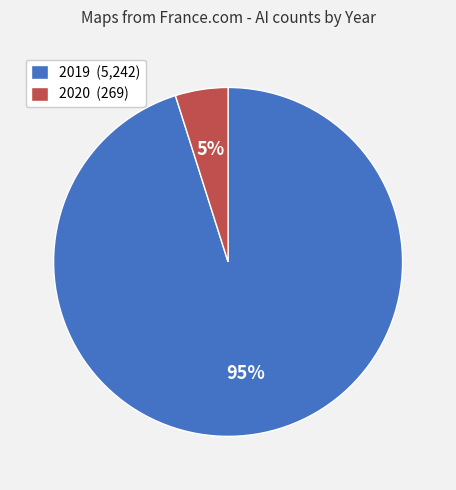

How many slices are in this pie chart?

2